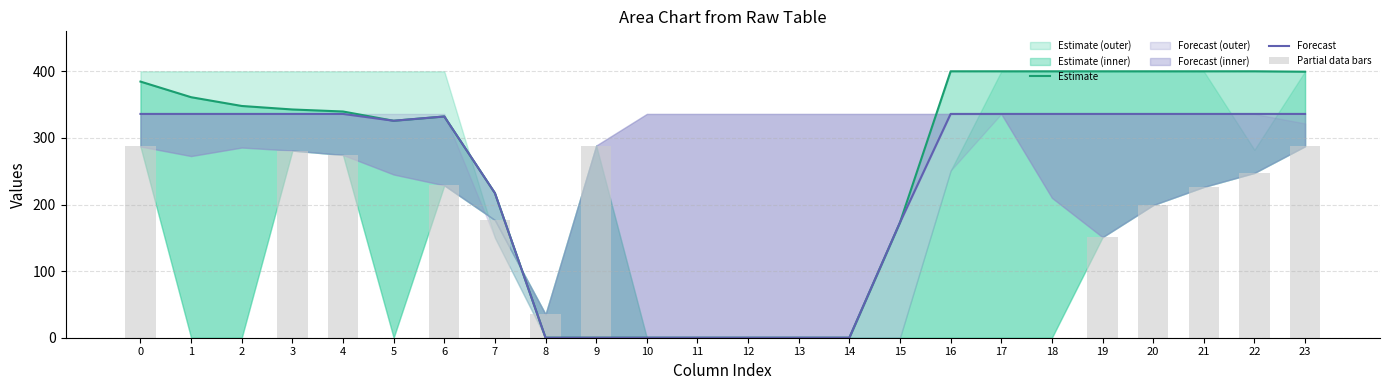

Does the chart contain stacked bars?

No